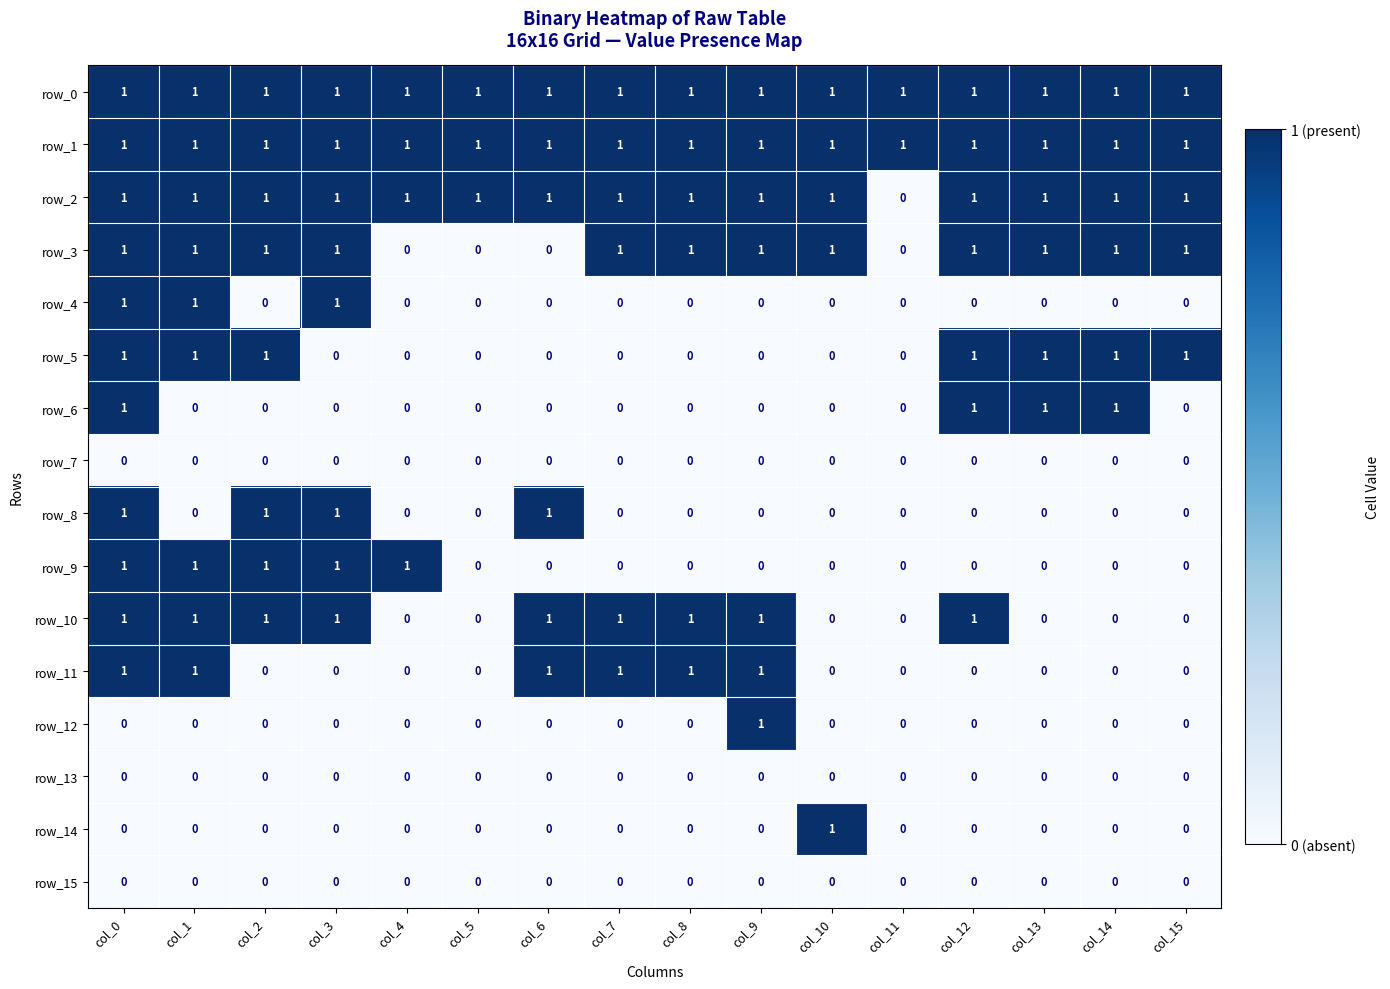

The row_0 series shows 1 at col_11. True or false?

True